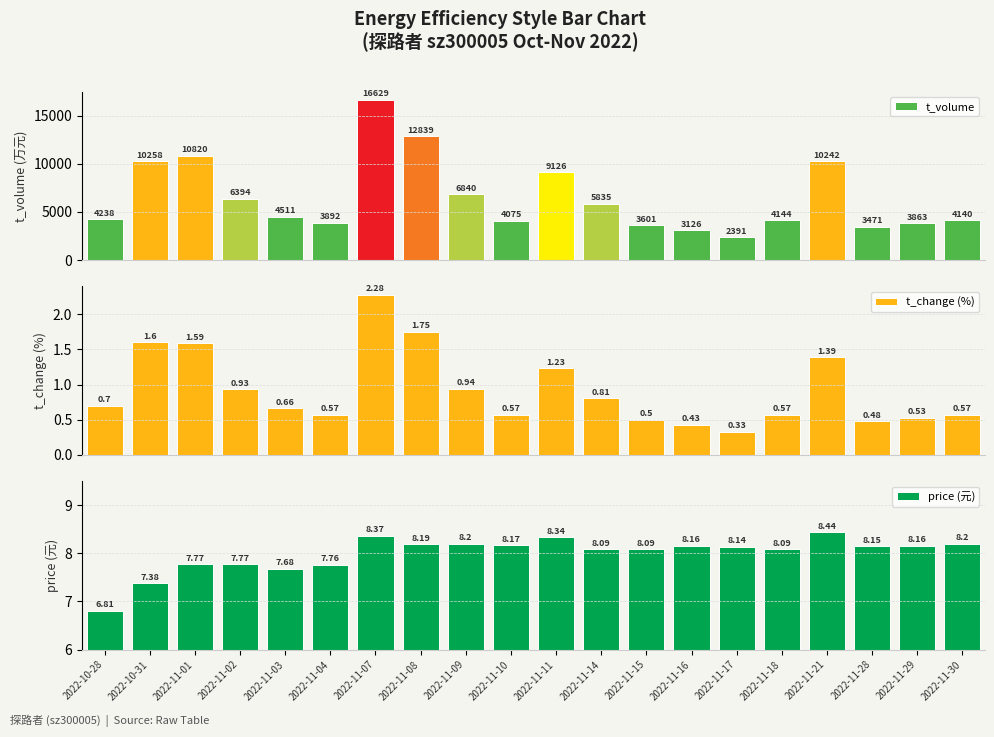

Are the bars grouped side by side (vs. stacked)?

Yes